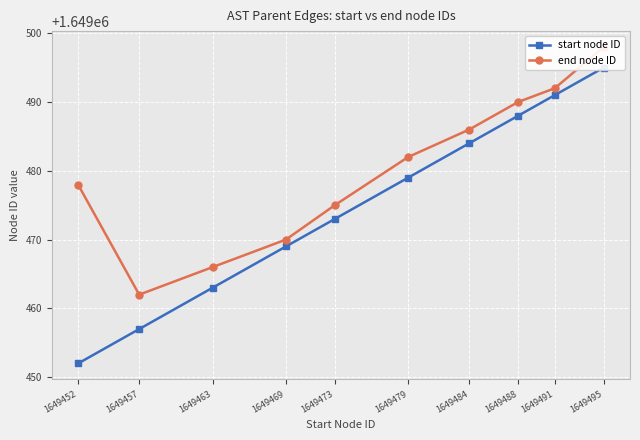

Between 1649463 and 1649469, which series saw the biggest shift?

start node ID